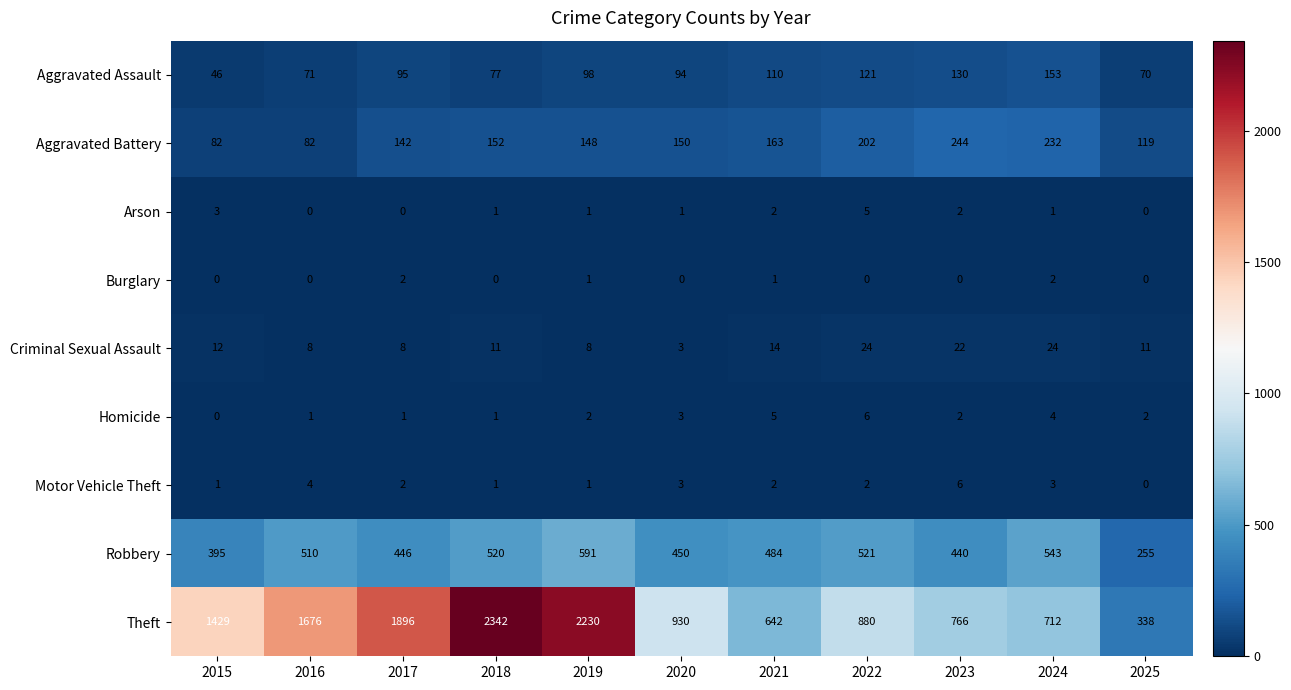

Which series has the largest total across all categories?

Theft